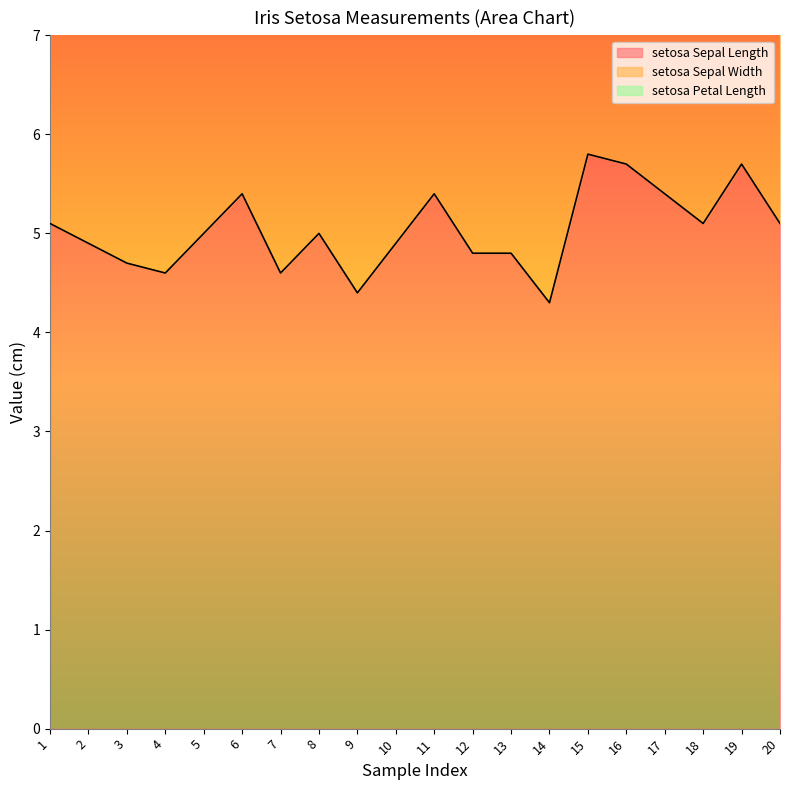

True or false: setosa Sepal Length and setosa Petal Length intersect in this chart.

False